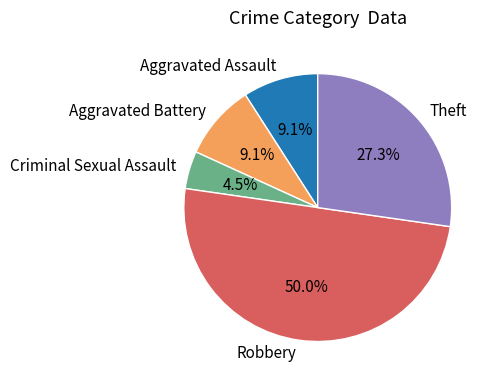

What is the smallest slice in the pie chart?

Criminal Sexual Assault